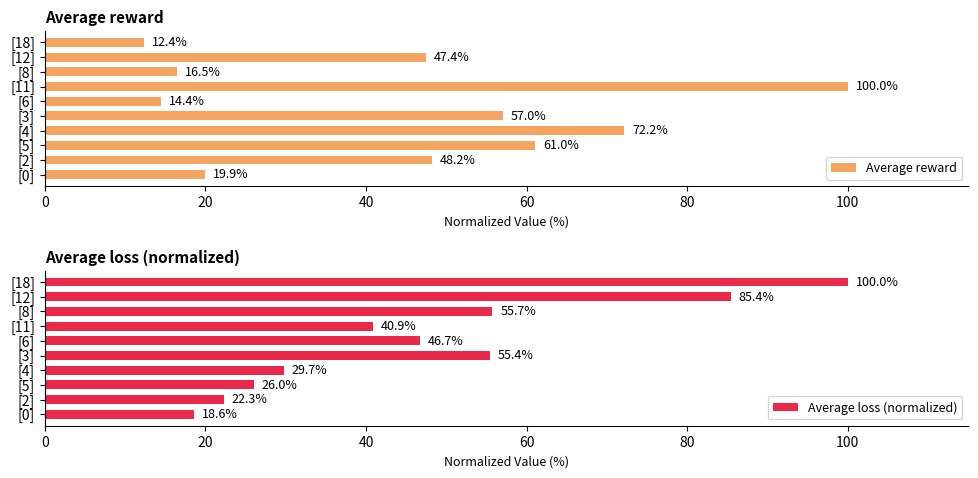

Which category has the highest value in the Average reward series?

[11]